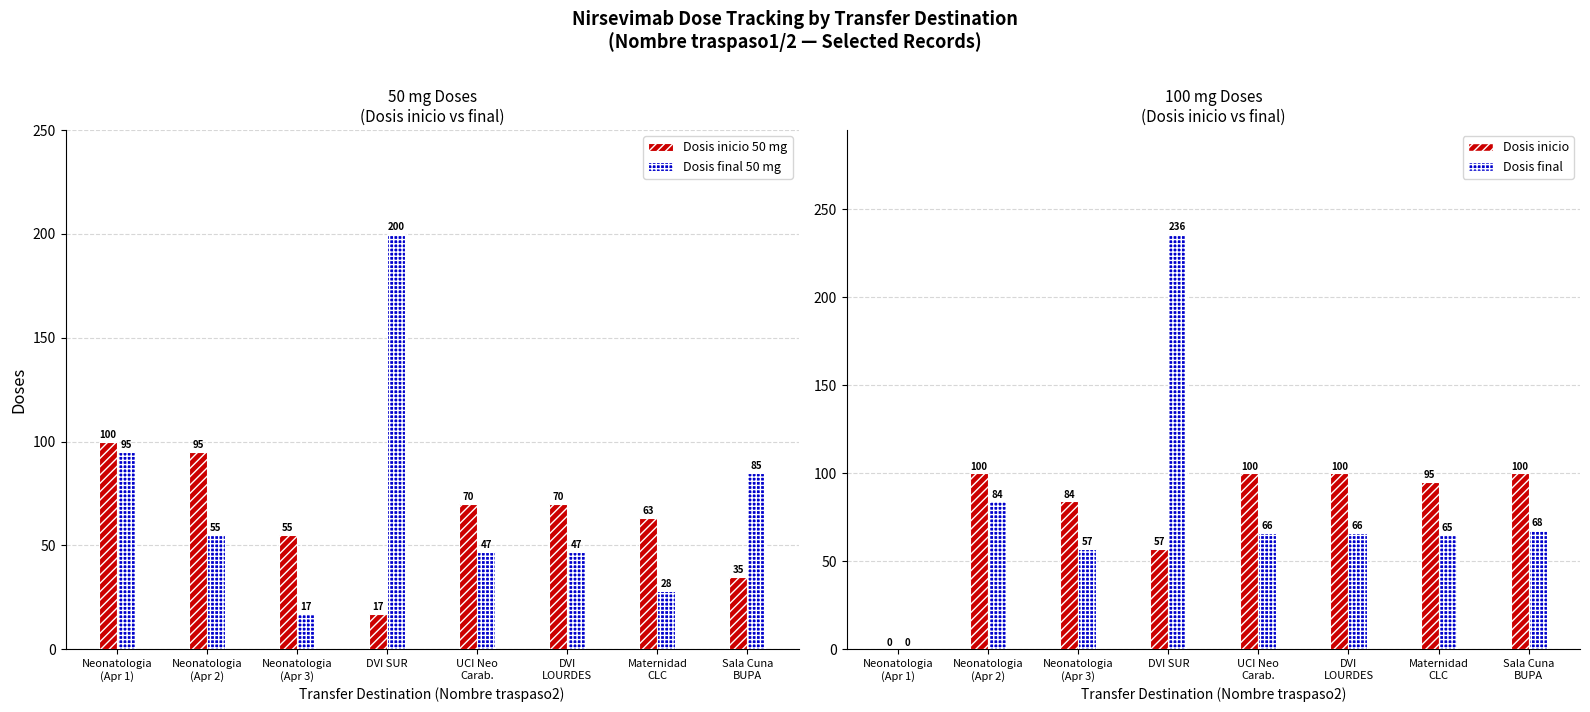

How many series are shown in this chart?

4